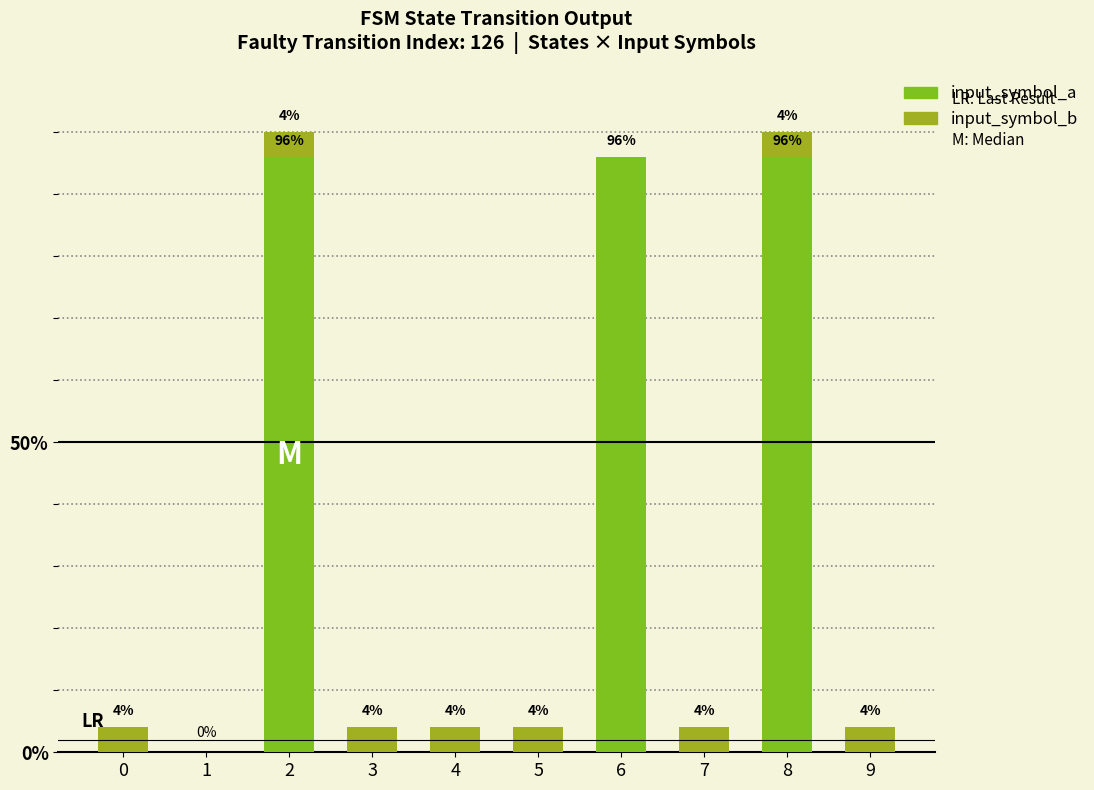

At 6, list the series in order from smallest to largest.

input_symbol_b, input_symbol_a